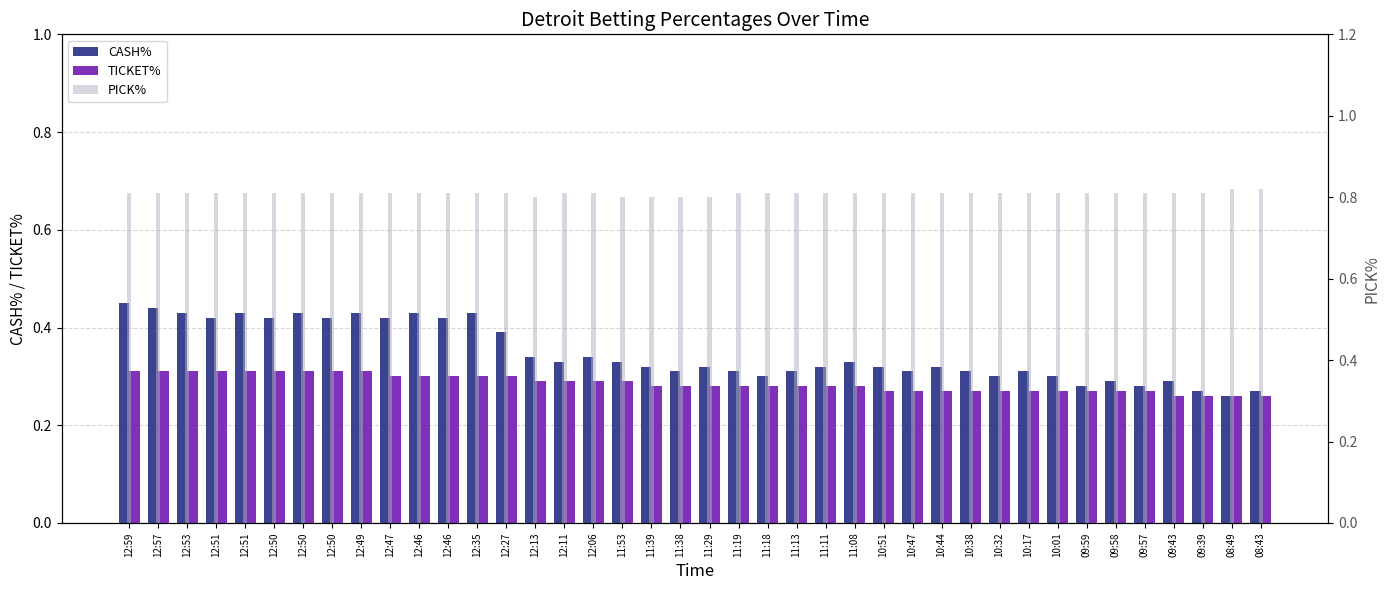

At how many categories does at least one series exceed 0?

40